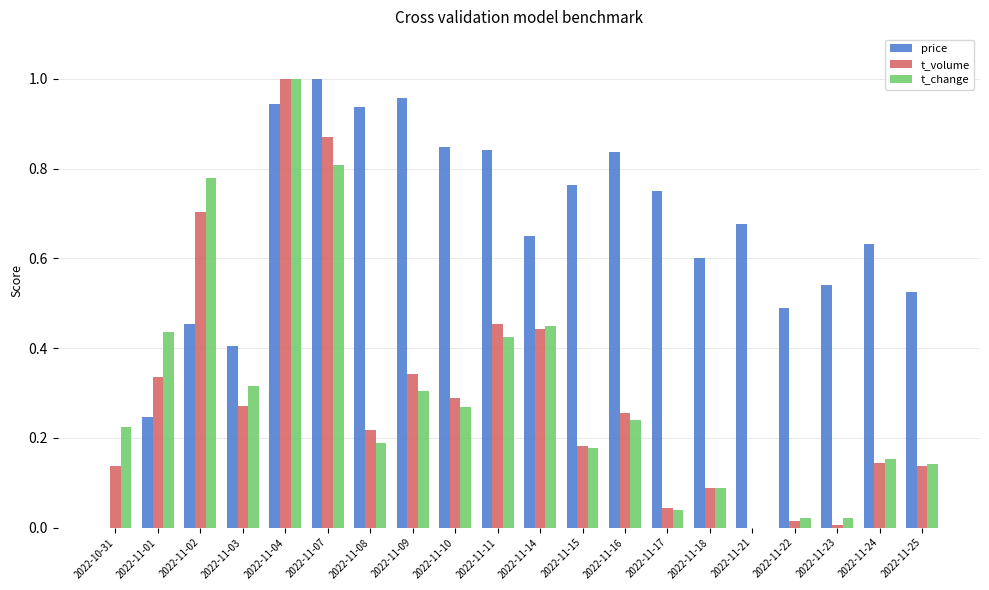

What is the sum of all t_change values?

6.1